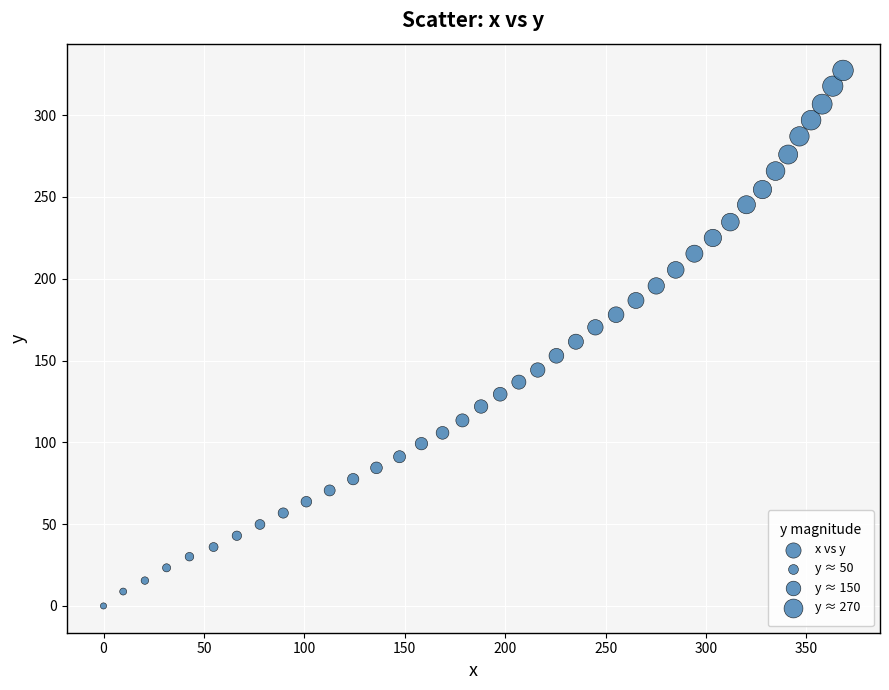

What is the range of Y values (max minus min)?

327.3